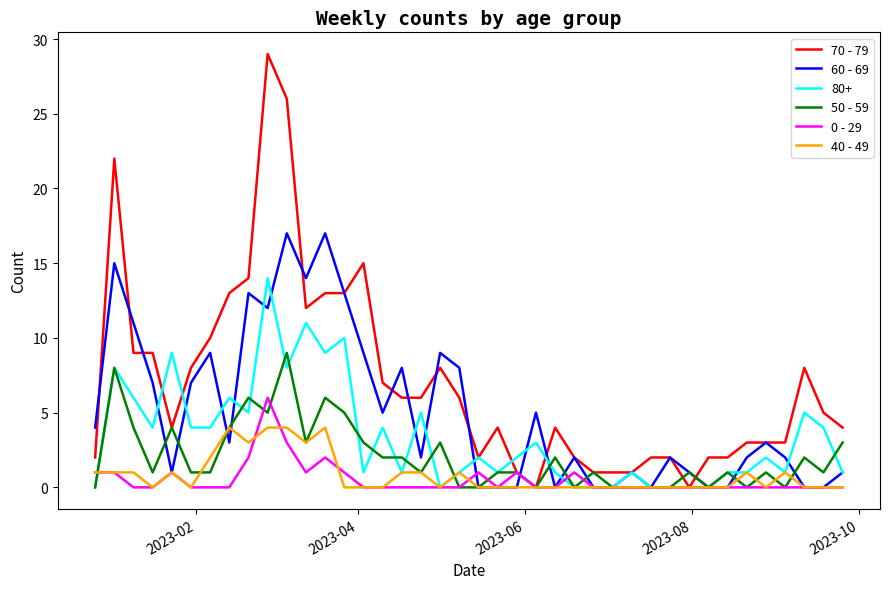

What is the difference between the maximum and minimum values in the 70 - 79 series?

29